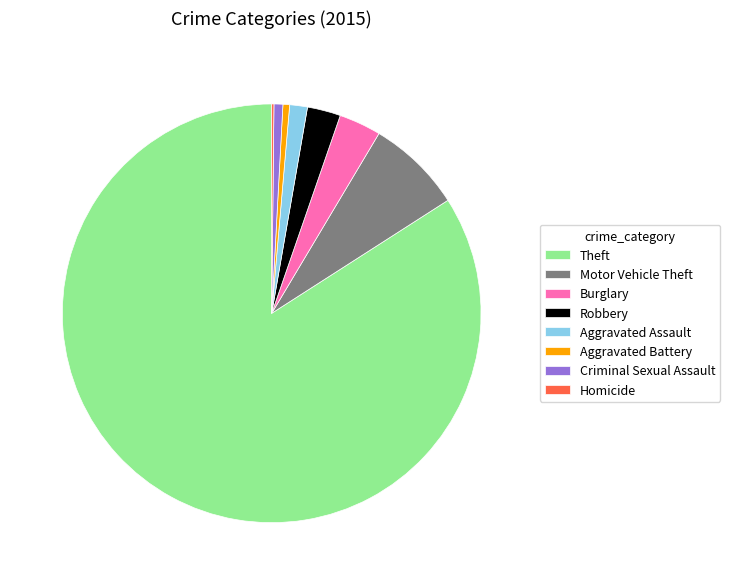

Is there any slice that represents more than half of the pie?

Yes